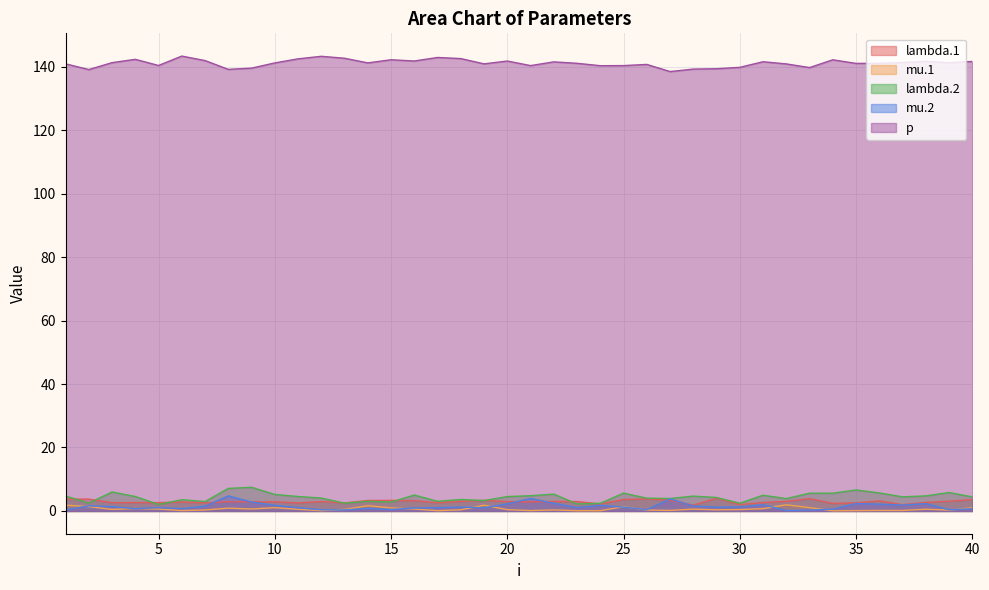

True or false: p and lambda.2 cross at least once.

False